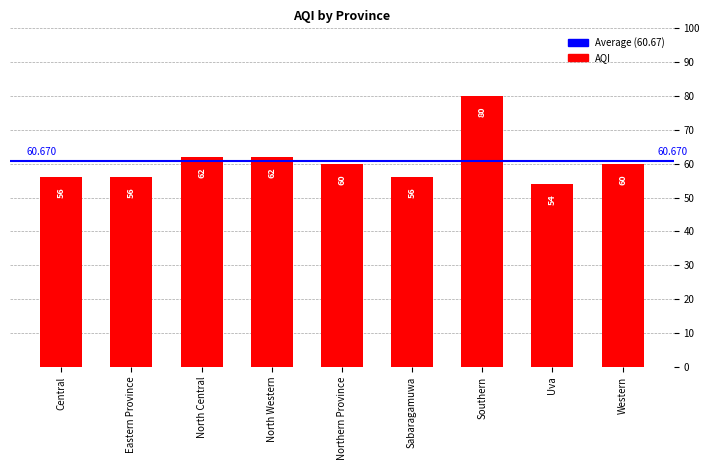

Read the value at Southern, to the nearest 5.

80